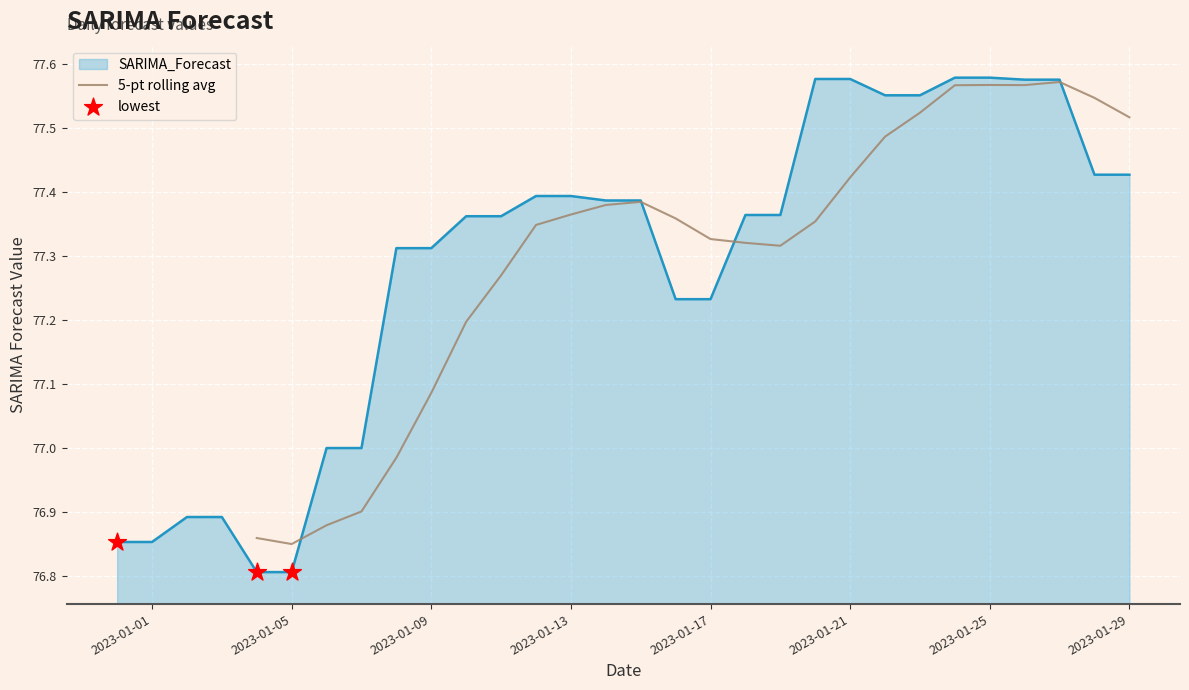

Where does the 5-pt rolling avg series first go above 77?

2023-01-09